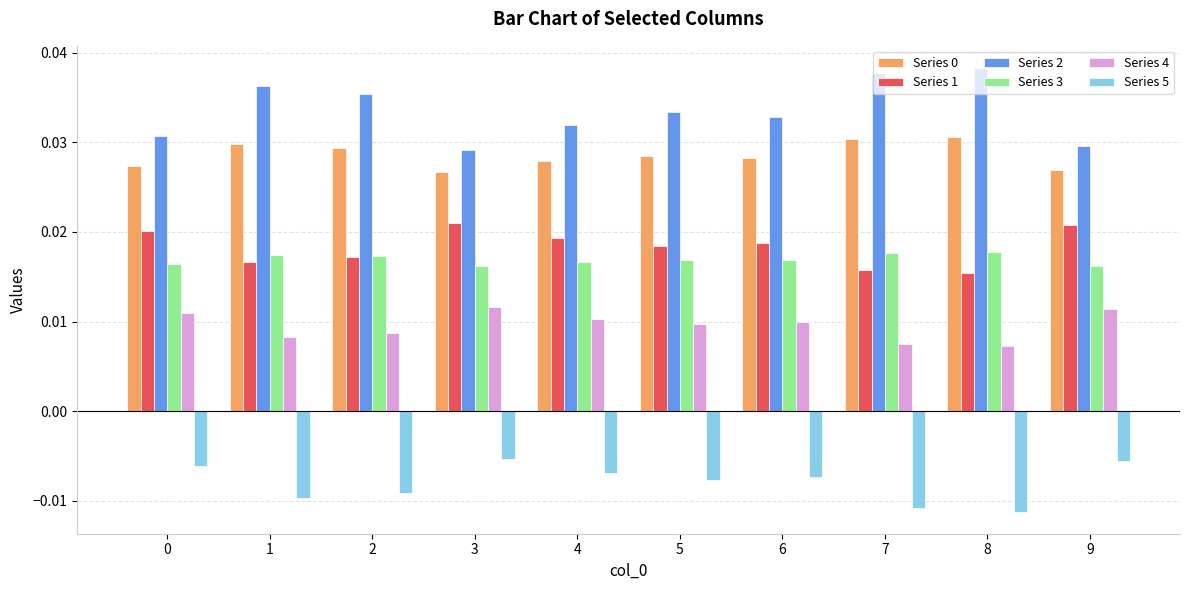

Count the Series 2 values in the range 0 to 1.

10